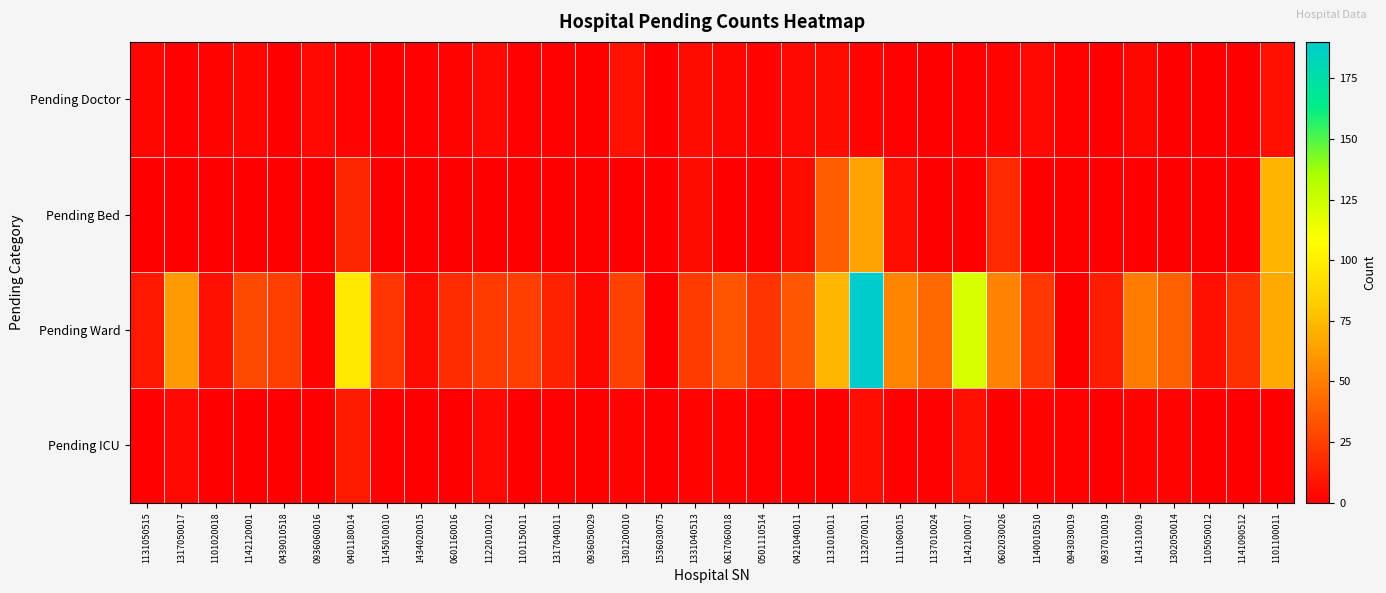

Reading right to left, extract all data points from this chart.

Pending Doctor: 1101100011=7	1141090512=0	1105050012=0	1302050014=0	1141310019=3	0937010019=0	0943030019=1	1140010510=4	0602030026=2	1142100017=1	1137010024=0	1111060015=1	1132070011=2	1131010011=5	0421040011=4	0501110514=2	0617060018=3	1331040513=5	1536030075=0	1301200010=8	0936050029=0	1317040011=1	1101150011=1	1122010012=4	0601160016=2	1434020015=1	1145010010=0	0401180014=2	0936060016=4	0439010518=0	1142120001=3	1101020018=2	1317050017=1	1131050515=3
Pending Bed: 1101100011=72	1141090512=0	1105050012=0	1302050014=0	1141310019=0	0937010019=0	0943030019=0	1140010510=0	0602030026=17	1142100017=0	1137010024=0	1111060015=6	1132070011=65	1131010011=37	0421040011=5	0501110514=0	0617060018=0	1331040513=5	1536030075=0	1301200010=0	0936050029=0	1317040011=0	1101150011=0	1122010012=0	0601160016=0	1434020015=0	1145010010=0	0401180014=15	0936060016=0	0439010518=0	1142120001=0	1101020018=0	1317050017=0	1131050515=0
Pending Ward: 1101100011=68	1141090512=19	1105050012=7	1302050014=39	1141310019=50	0937010019=12	0943030019=0	1140010510=23	0602030026=52	1142100017=121	1137010024=42	1111060015=53	1132070011=190	1131010011=73	0421040011=35	0501110514=21	0617060018=34	1331040513=24	1536030075=0	1301200010=26	0936050029=3	1317040011=14	1101150011=25	1122010012=24	0601160016=18	1434020015=5	1145010010=22	0401180014=97	0936060016=2	0439010518=25	1142120001=29	1101020018=7	1317050017=62	1131050515=10
Pending ICU: 1101100011=0	1141090512=0	1105050012=0	1302050014=2	1141310019=2	0937010019=0	0943030019=1	1140010510=2	0602030026=0	1142100017=7	1137010024=1	1111060015=1	1132070011=6	1131010011=0	0421040011=1	0501110514=1	0617060018=2	1331040513=2	1536030075=0	1301200010=2	0936050029=0	1317040011=1	1101150011=0	1122010012=4	0601160016=0	1434020015=0	1145010010=1	0401180014=11	0936060016=0	0439010518=0	1142120001=0	1101020018=0	1317050017=4	1131050515=1